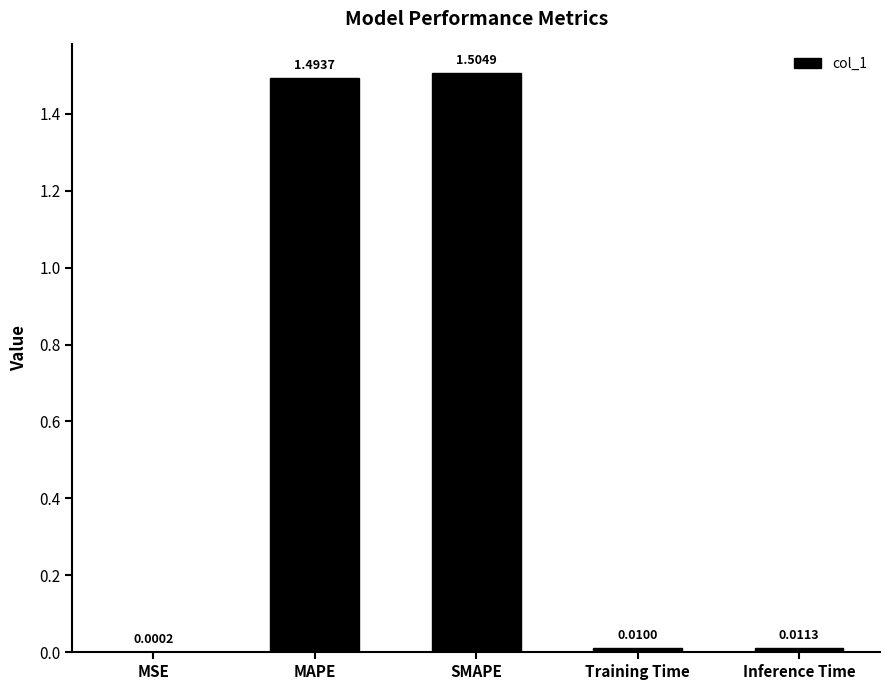

Between SMAPE and MAPE, which is larger?

SMAPE